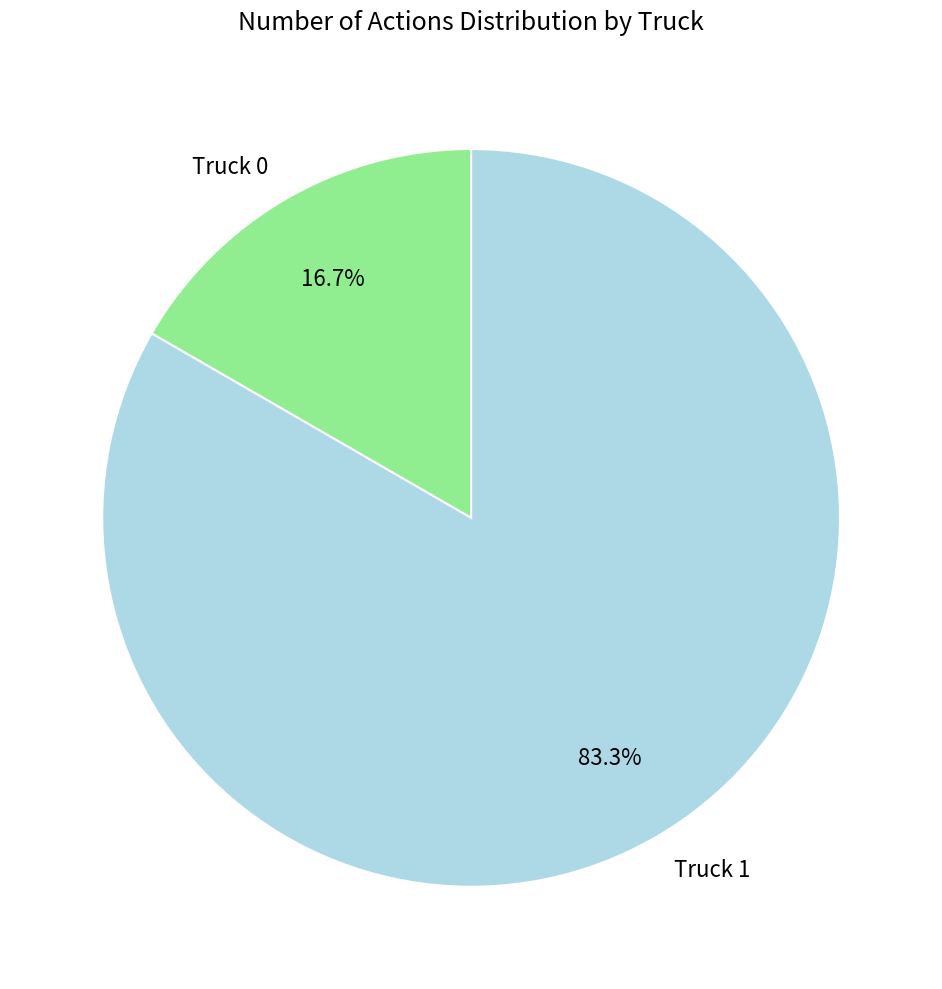

Rank the categories by value from highest to lowest.

Truck 1, Truck 0